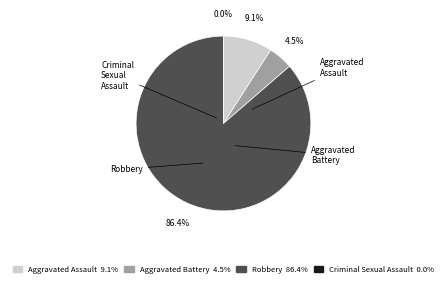

How many segments does this pie chart have?

4